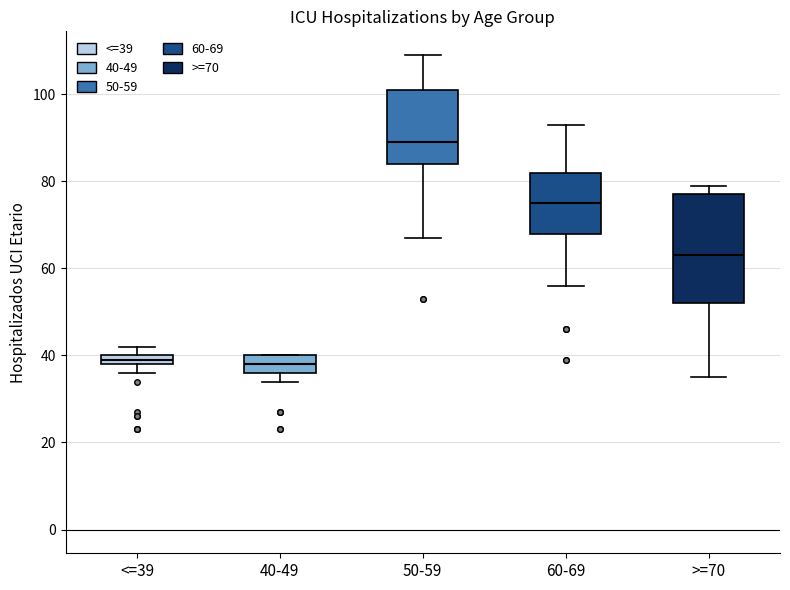

Which box is the tallest, from its lower edge to its upper edge?

>=70